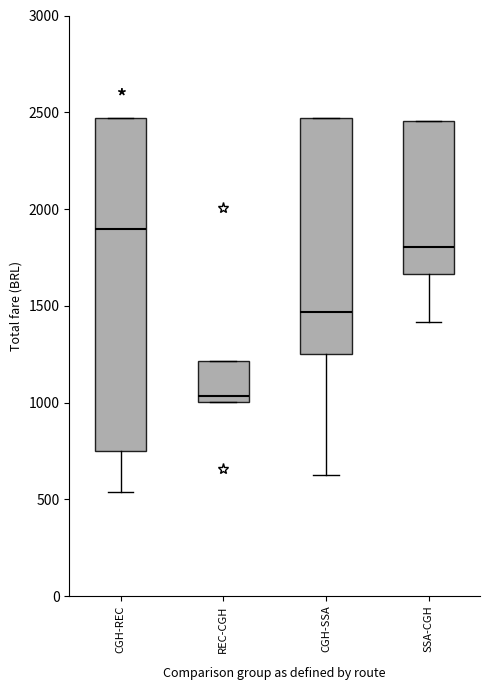

Which box is the tallest, from its lower edge to its upper edge?

CGH-REC